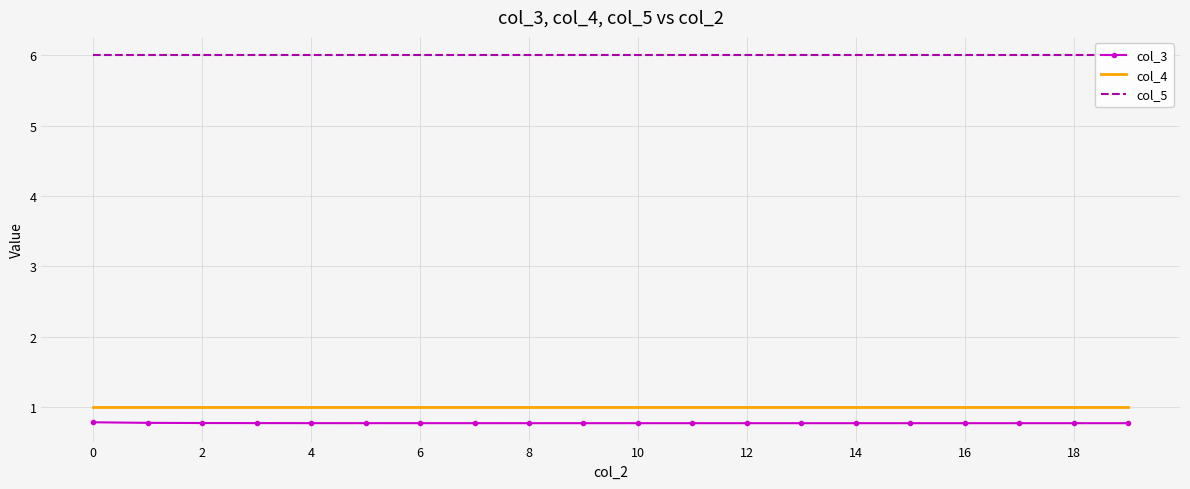

What is the maximum value for col_4?

1.0